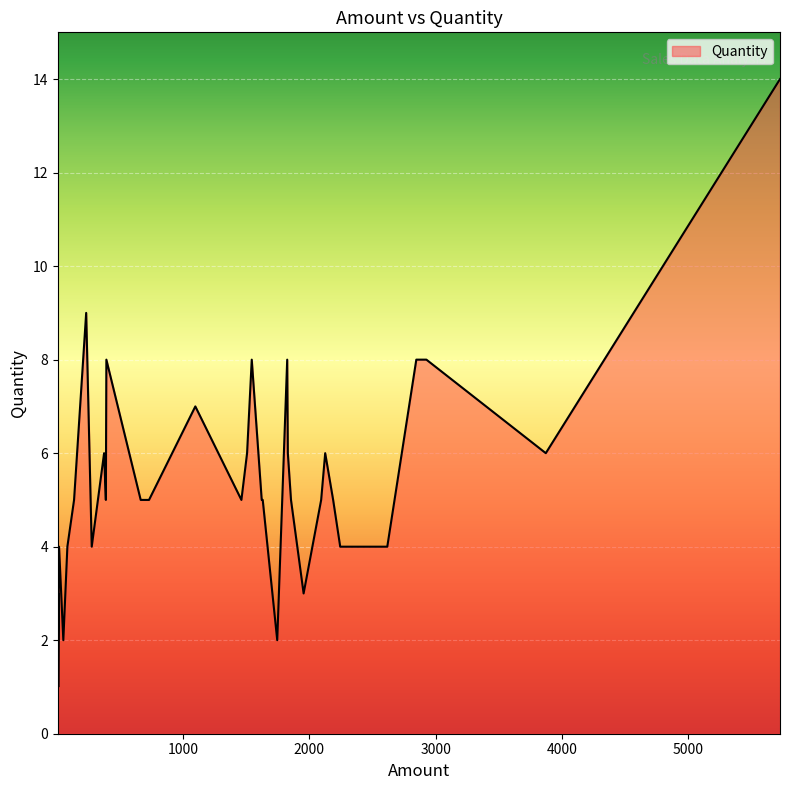

What is the average value?

5